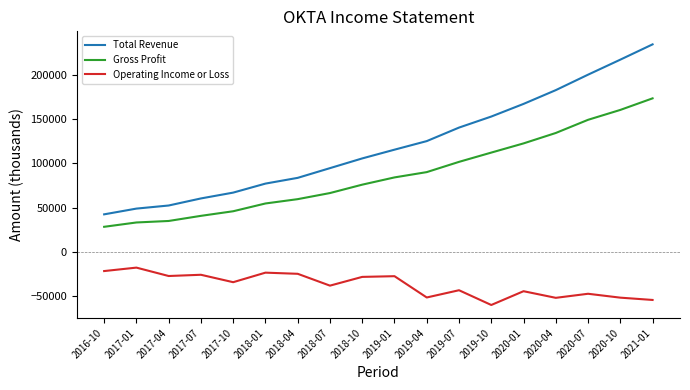

Rank the series by their maximum value, from highest to lowest.

Total Revenue, Gross Profit, Operating Income or Loss